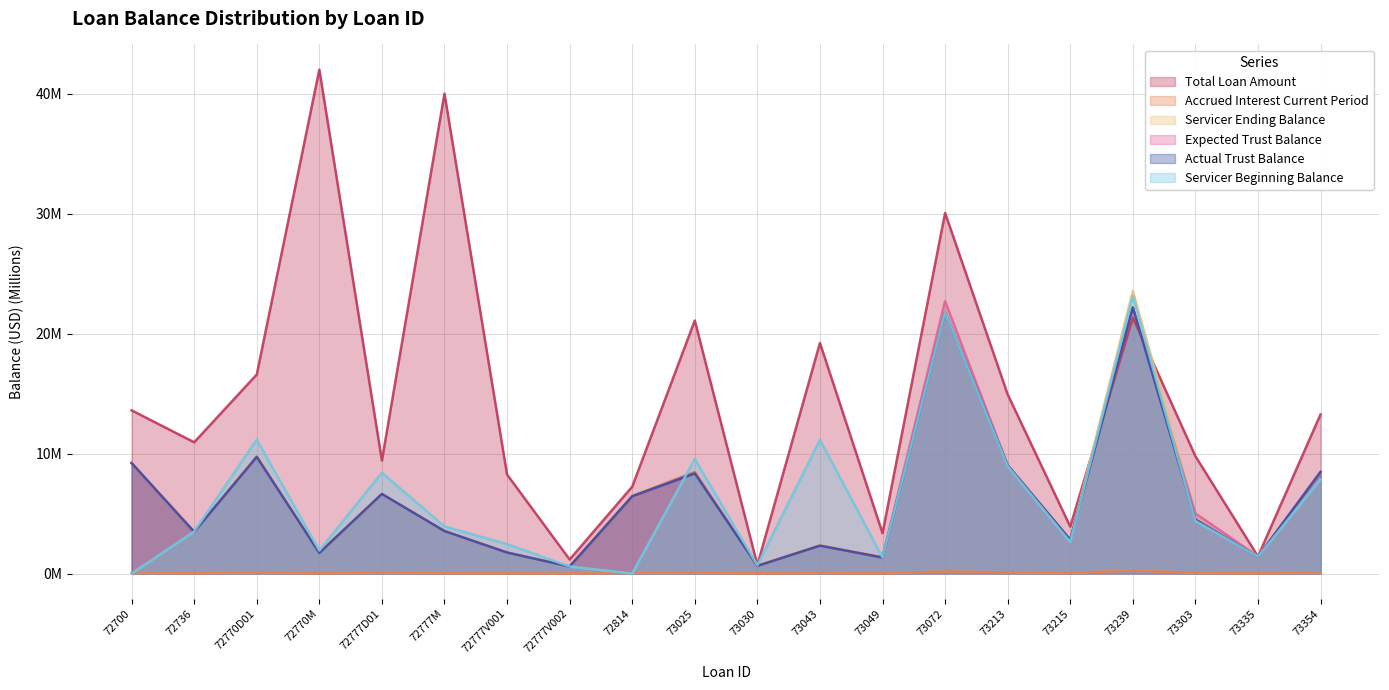

Where does the Servicer Beginning Balance series first go above 3?

72736